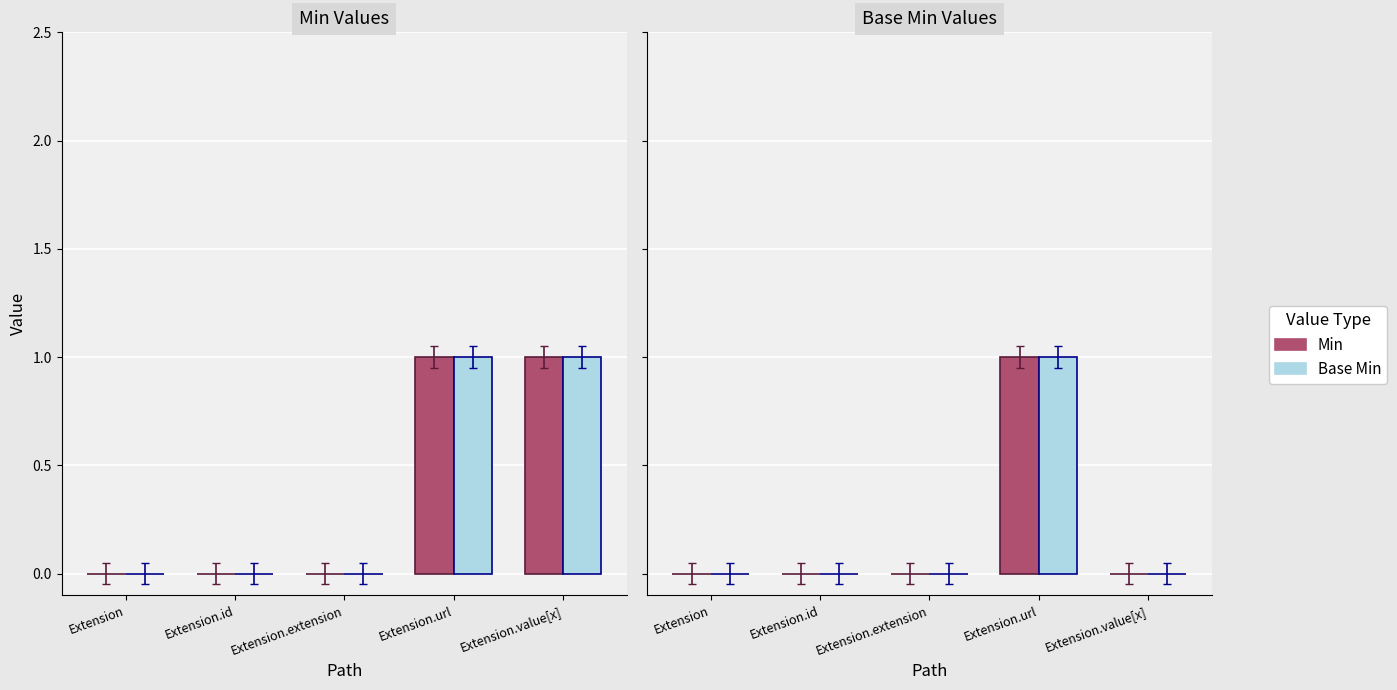

Rank the series by their maximum value, from highest to lowest.

Min, Base Min